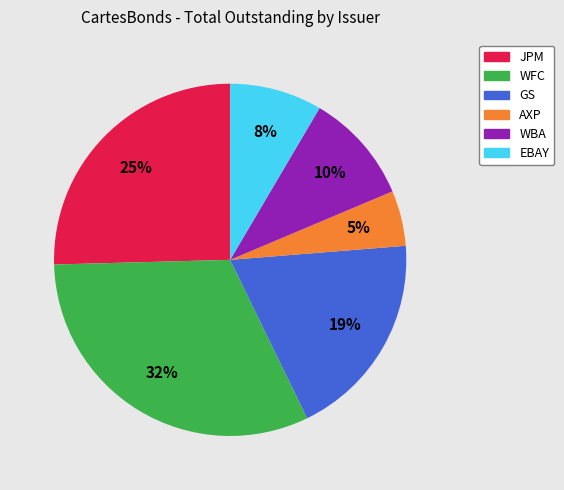

Is it true that GS is 33% of the pie?

False